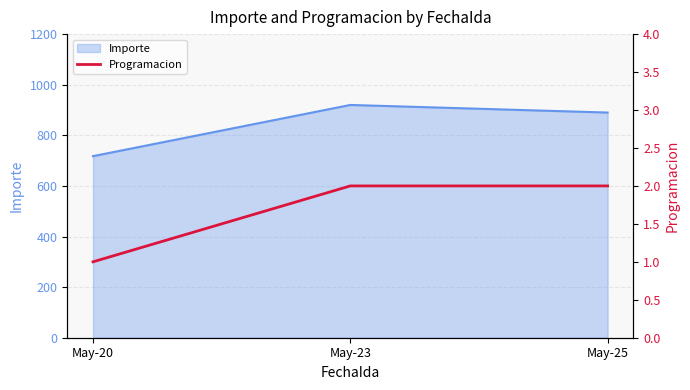

Reading left to right, what are all the values shown in this chart?

May-20=1	May-23=2	May-25=2